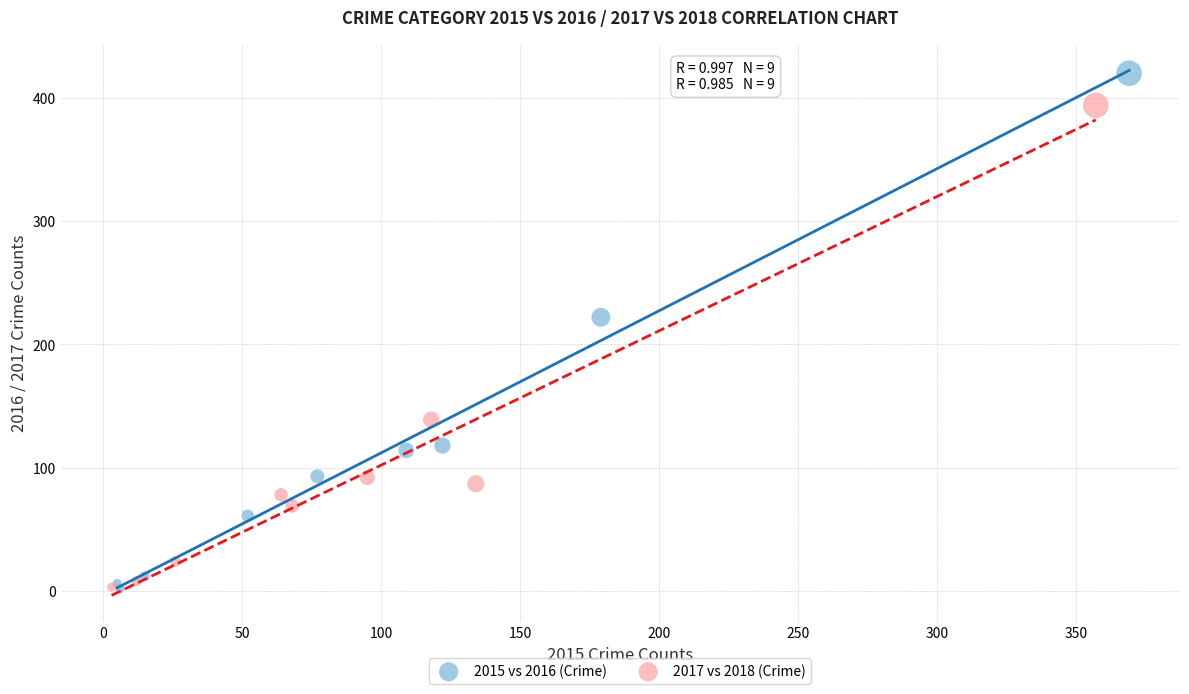

What are all the series names shown in the legend?

2015 vs 2016 (Crime), 2017 vs 2018 (Crime)